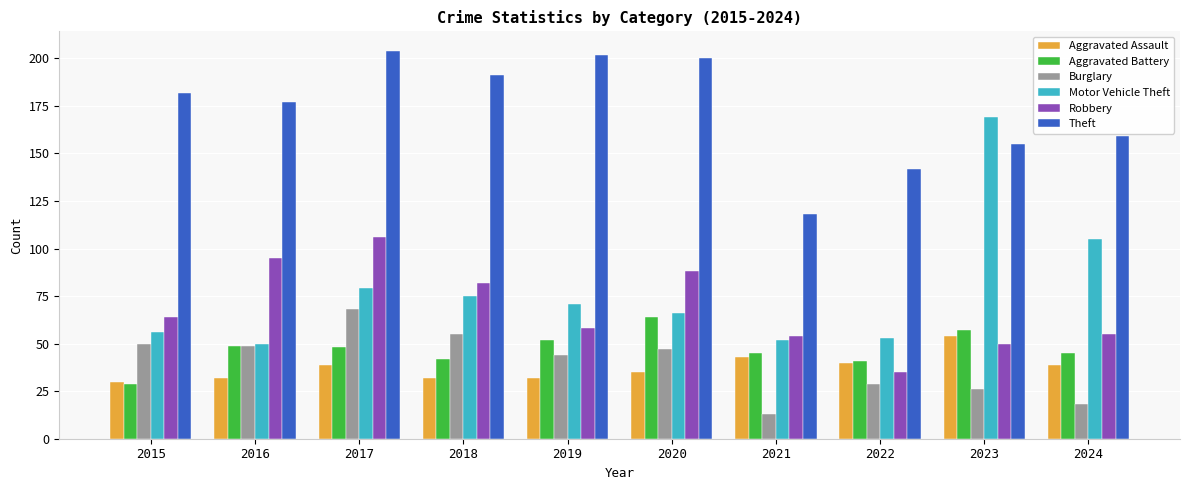

What is the sum of the Robbery values at 2024 and 2021?

109